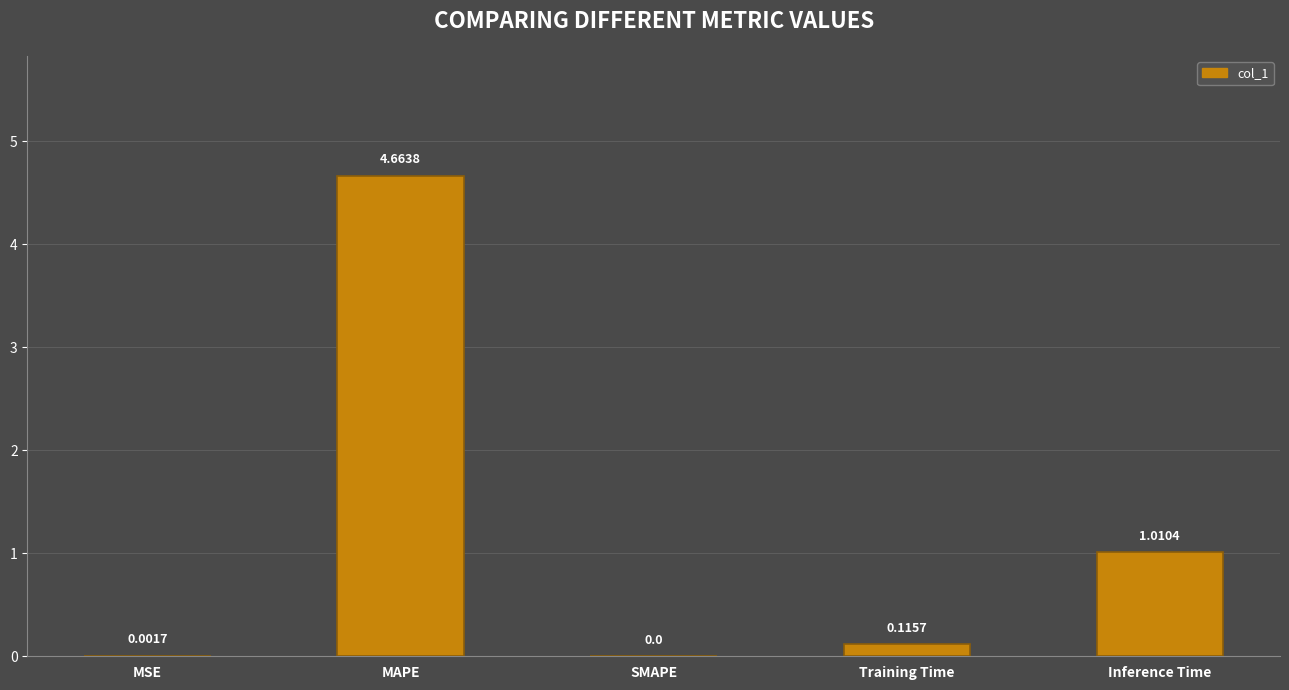

Where is the data nearest to the value 2?

Inference Time